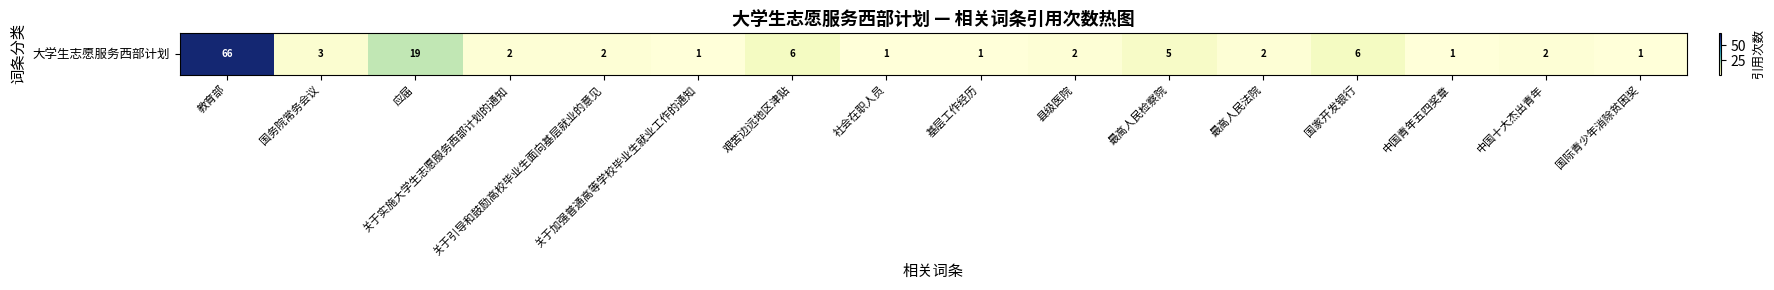

Is it true that the value at 社会在职人员 is 1?

True